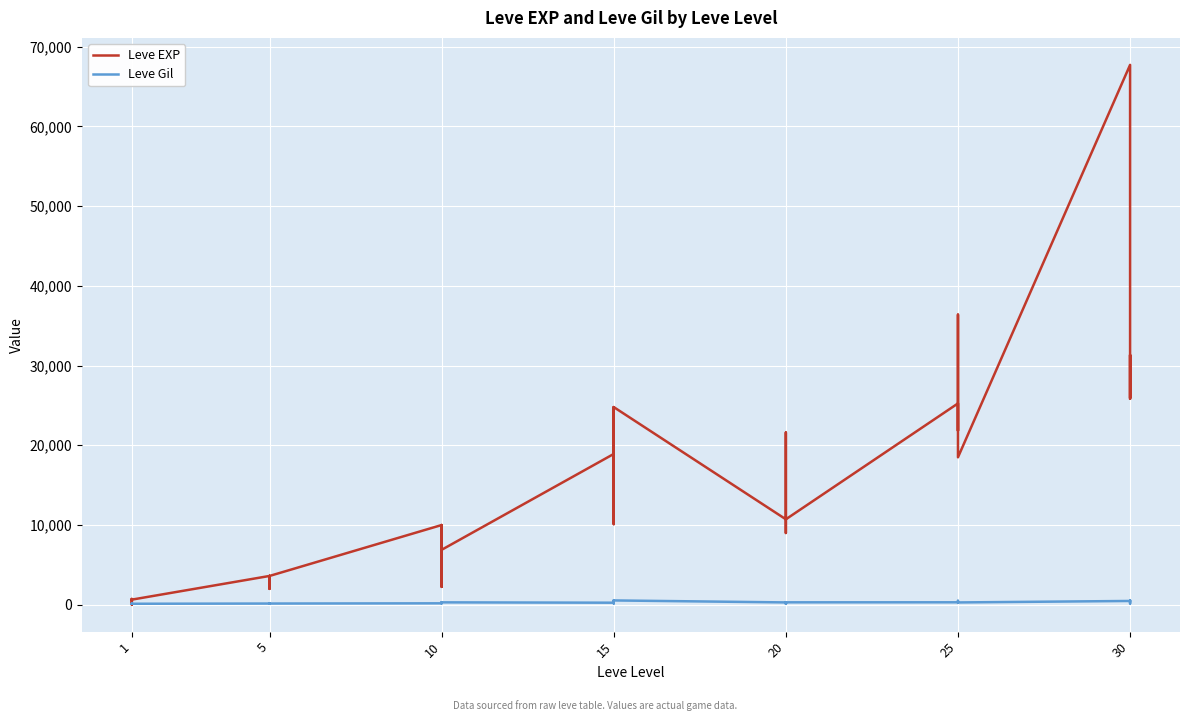

How many data points in Leve EXP are above 10710?

18